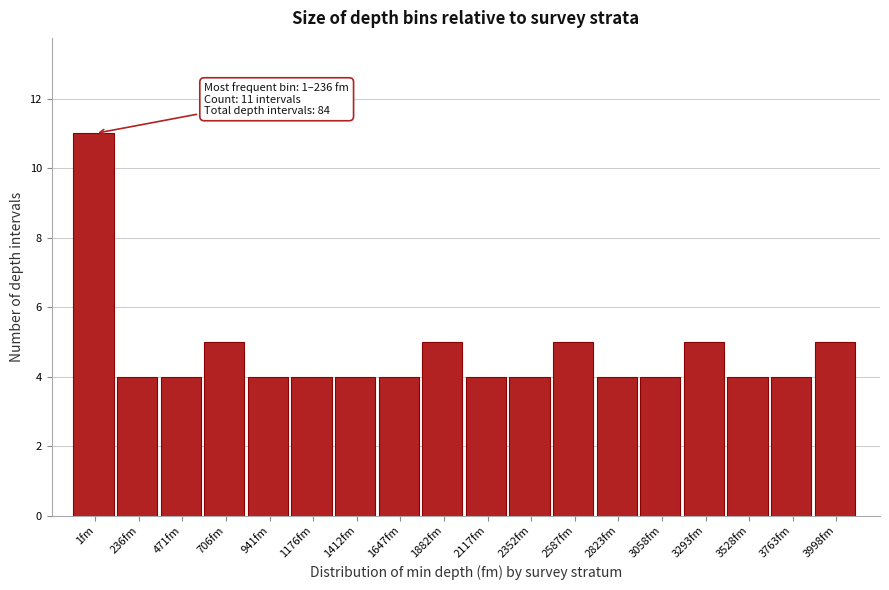

Reading right to left, what are all the values shown in this chart?

5	4	4	5	4	4	5	4	4	5	4	4	4	4	5	4	4	11